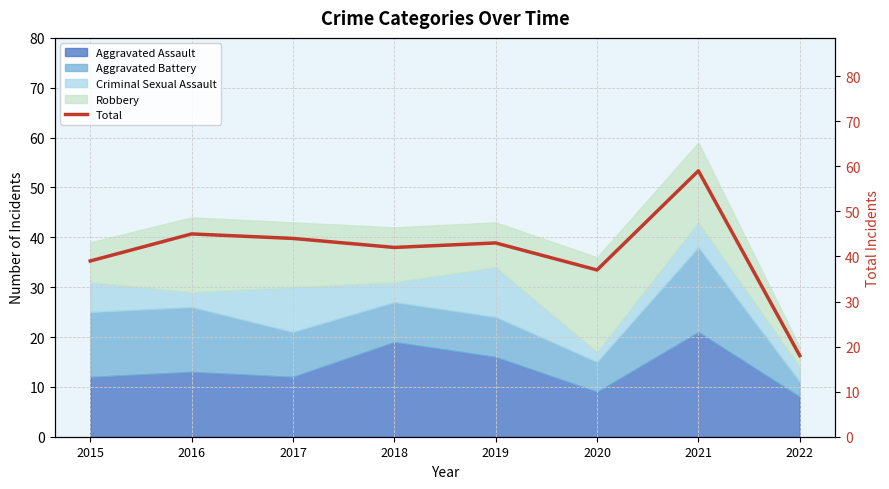

What is the change in value from 2017 to 2018?

-2